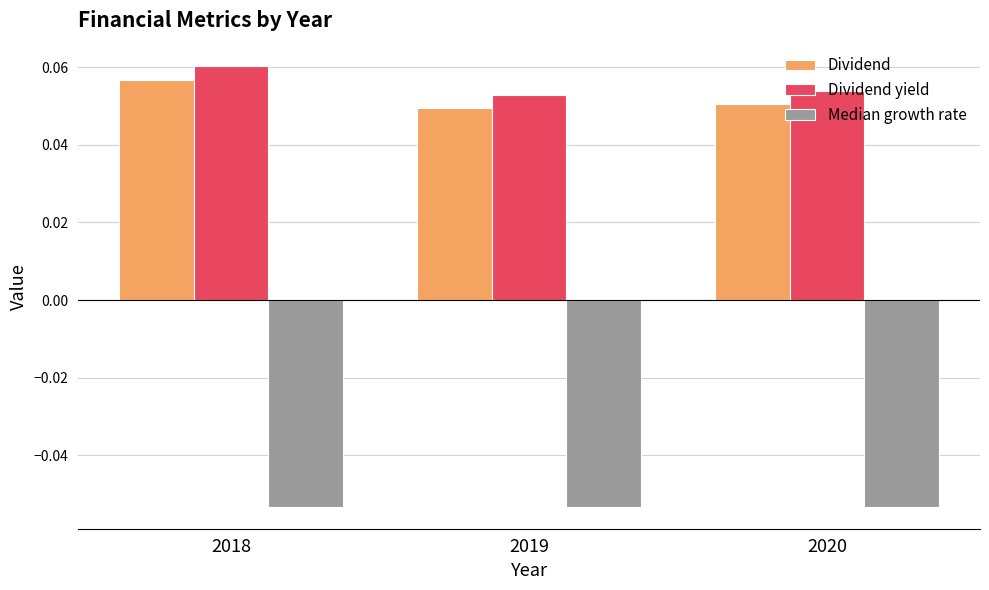

How many Dividend yield values are between 0 and 1?

3